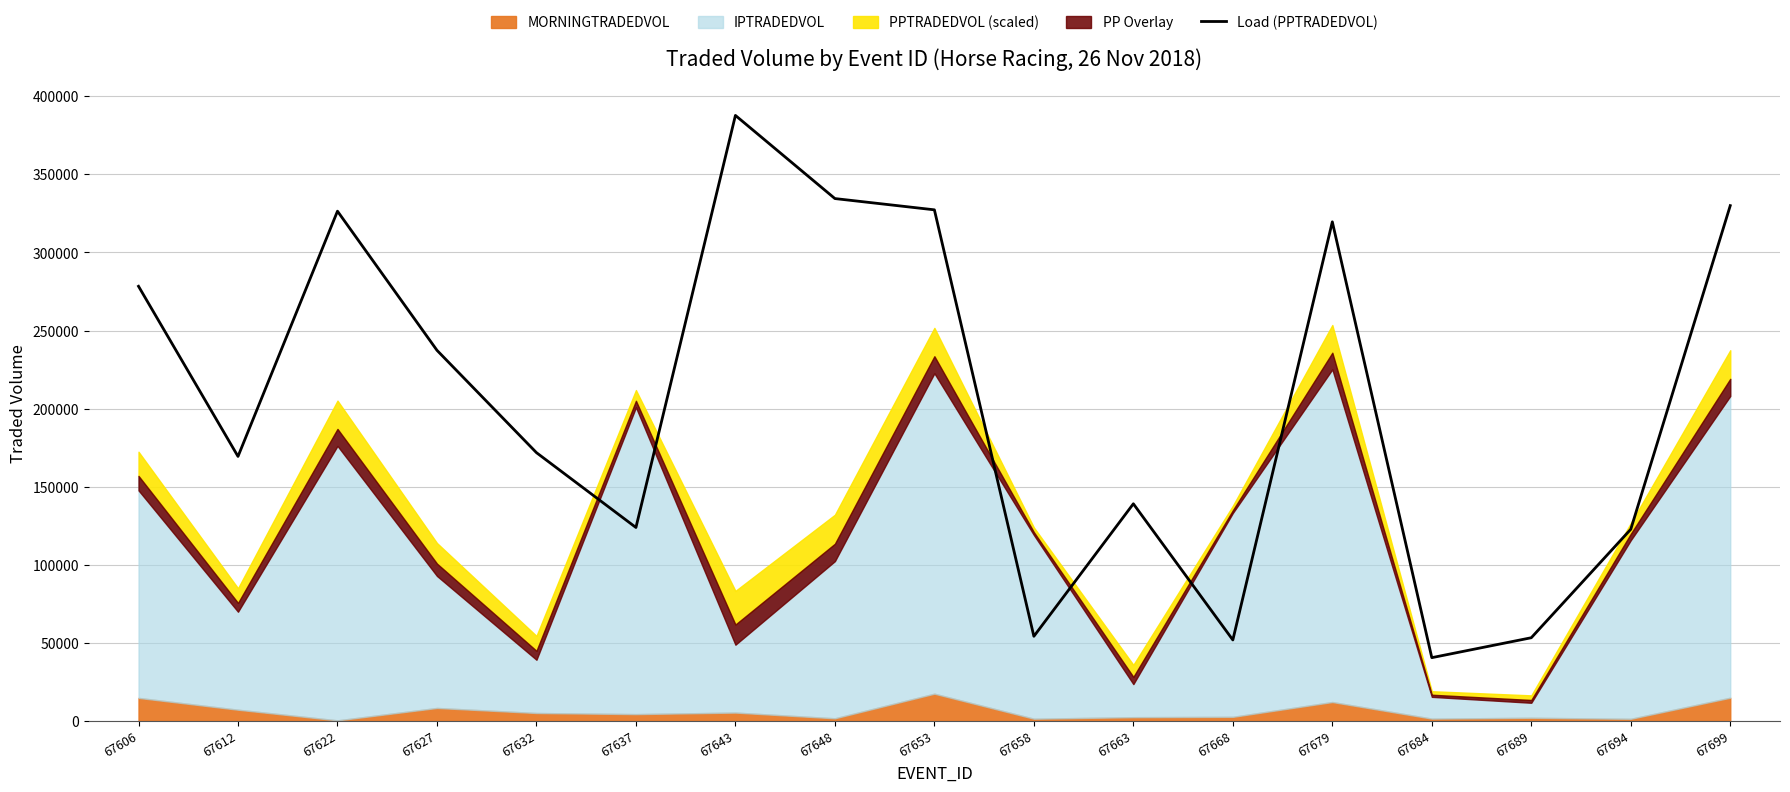

Which label corresponds to the largest value in the chart?

67643